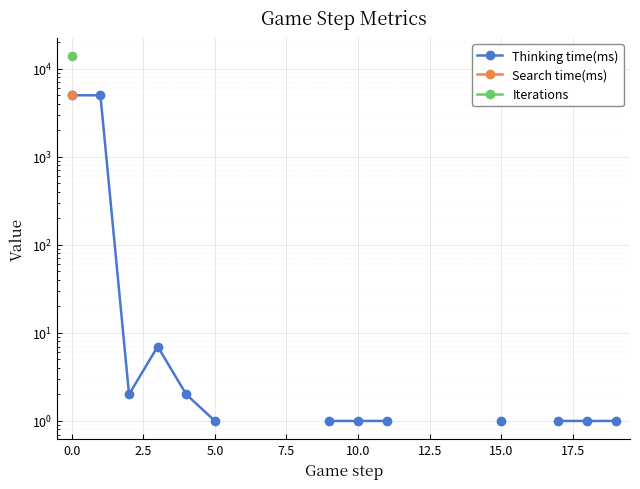

Rank the series by their average value, from lowest to highest.

Thinking time(ms), Search time(ms), Iterations